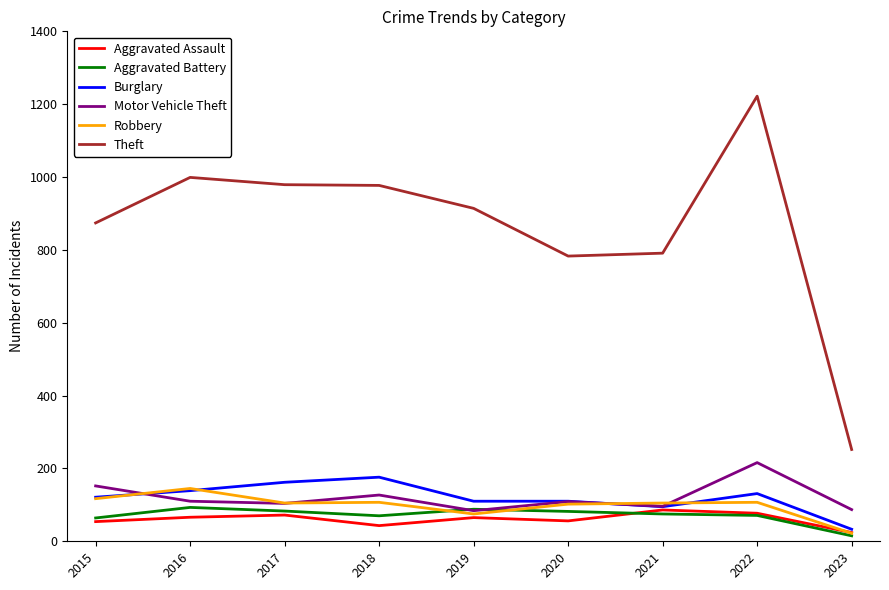

Which category has the highest value in the Theft series?

2022